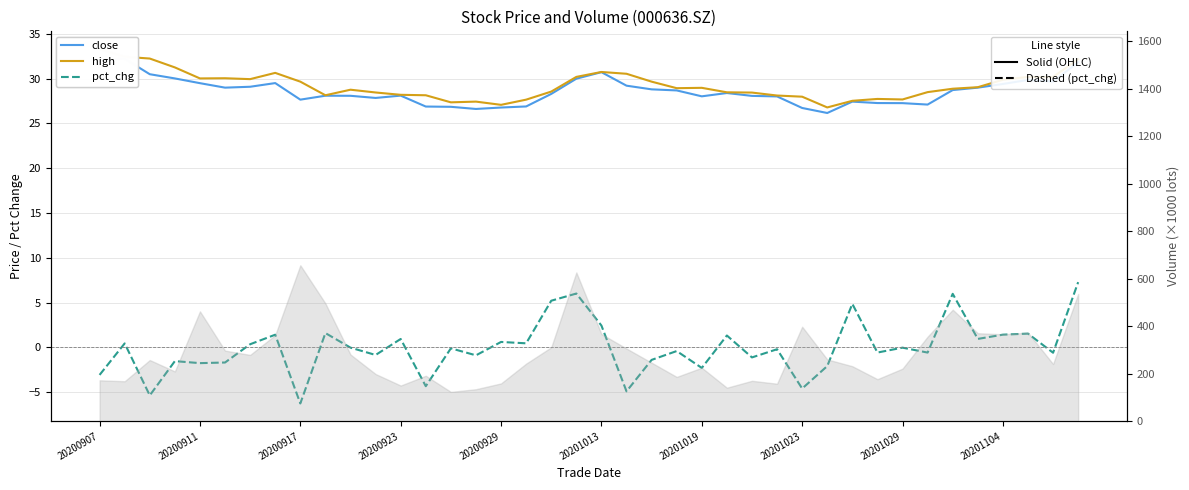

What is the difference between the maximum and minimum values in the close series?

6.1